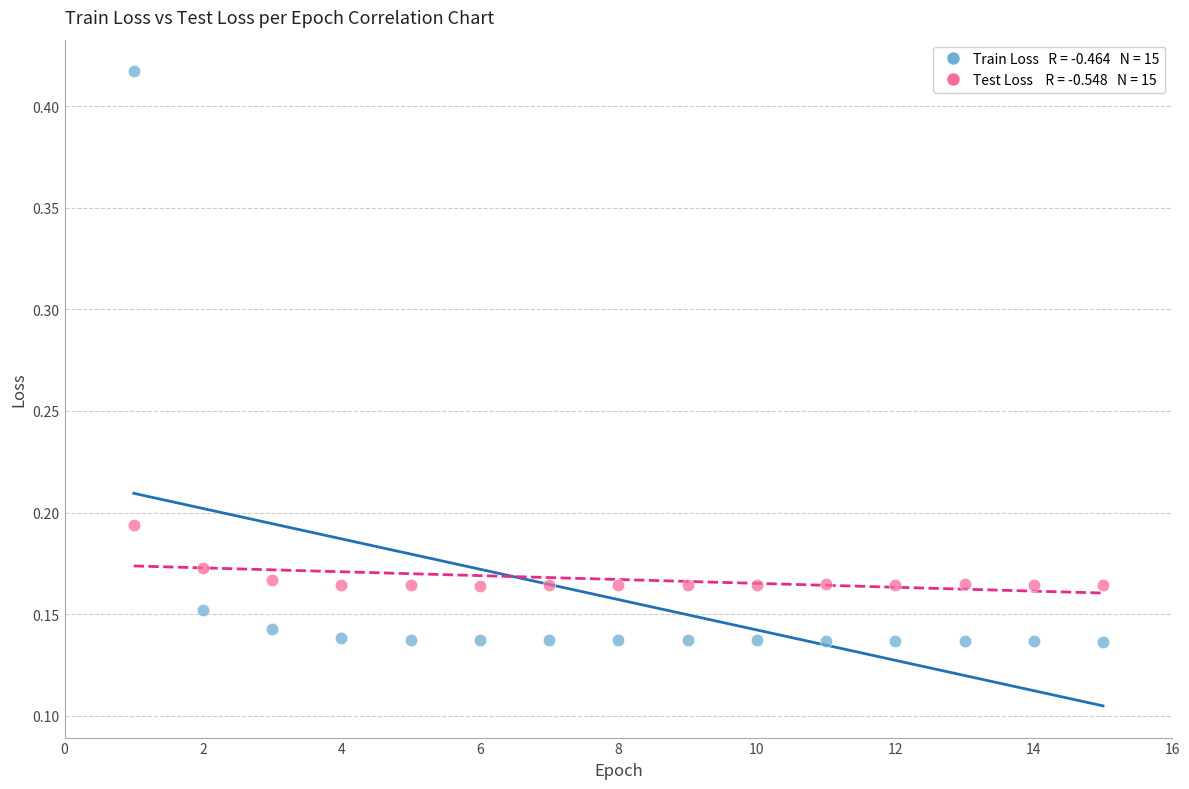

Across all data points, what is the range of X values (max minus min)?

14.0